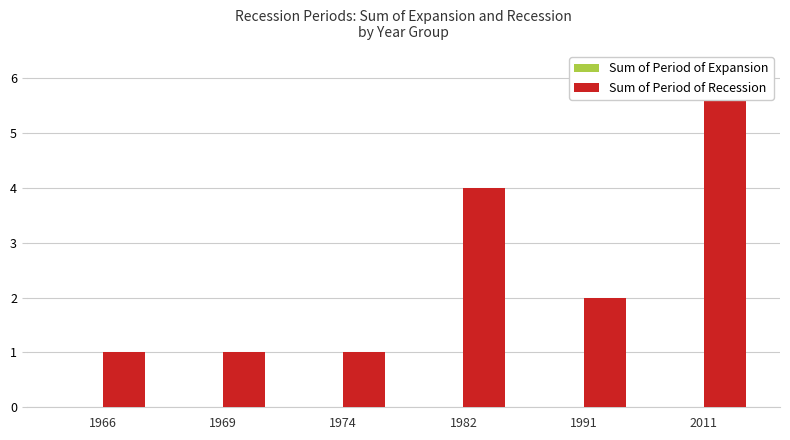

What is the difference between the highest and lowest values at 1982?

4